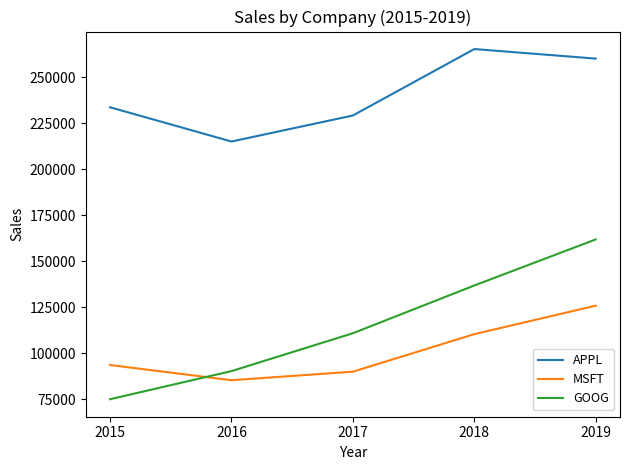

What are all the series names shown in the legend?

APPL, MSFT, GOOG